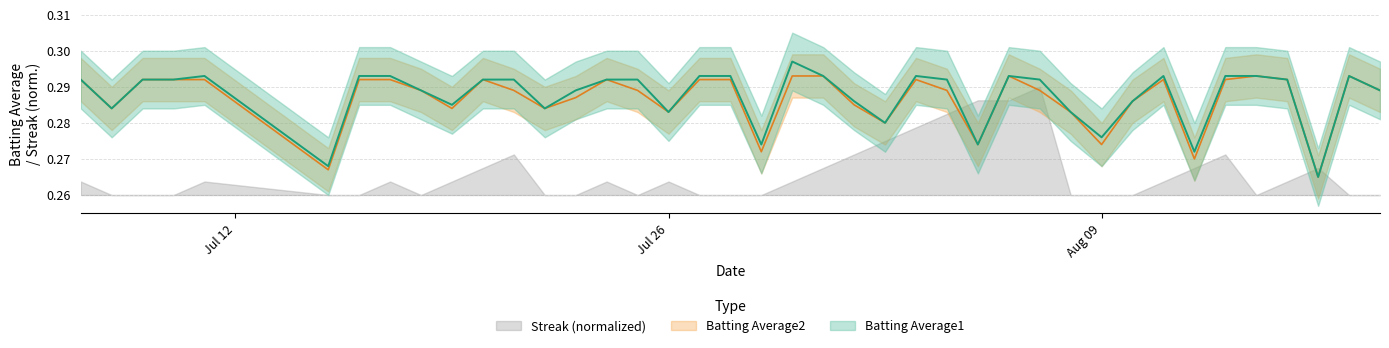

Where is the first local minimum for Batting Average1?

2010-07-08